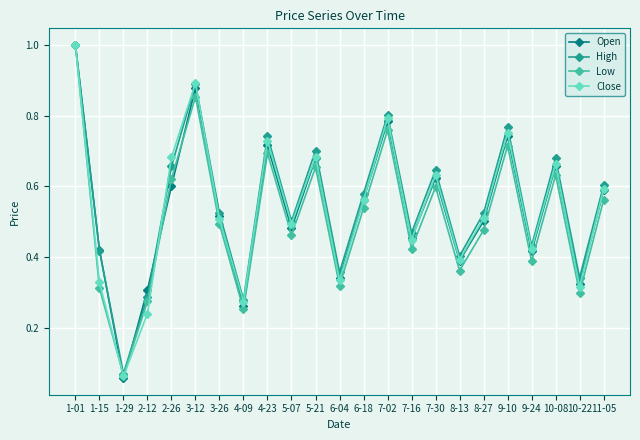

The value of Open at 8-13 is 0.6. True or false?

False